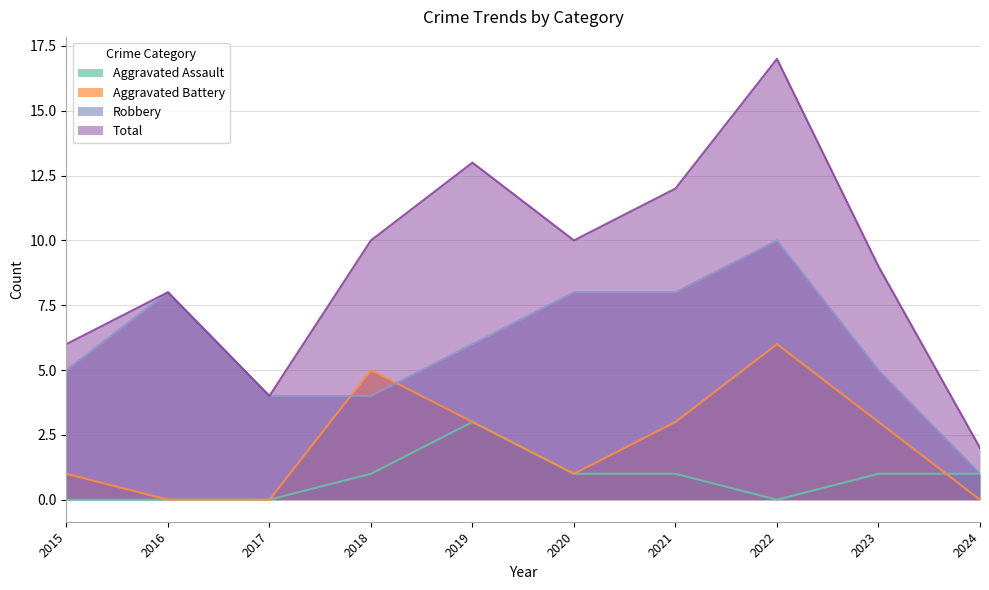

What is the difference between the maximum and minimum values in the Total series?

15